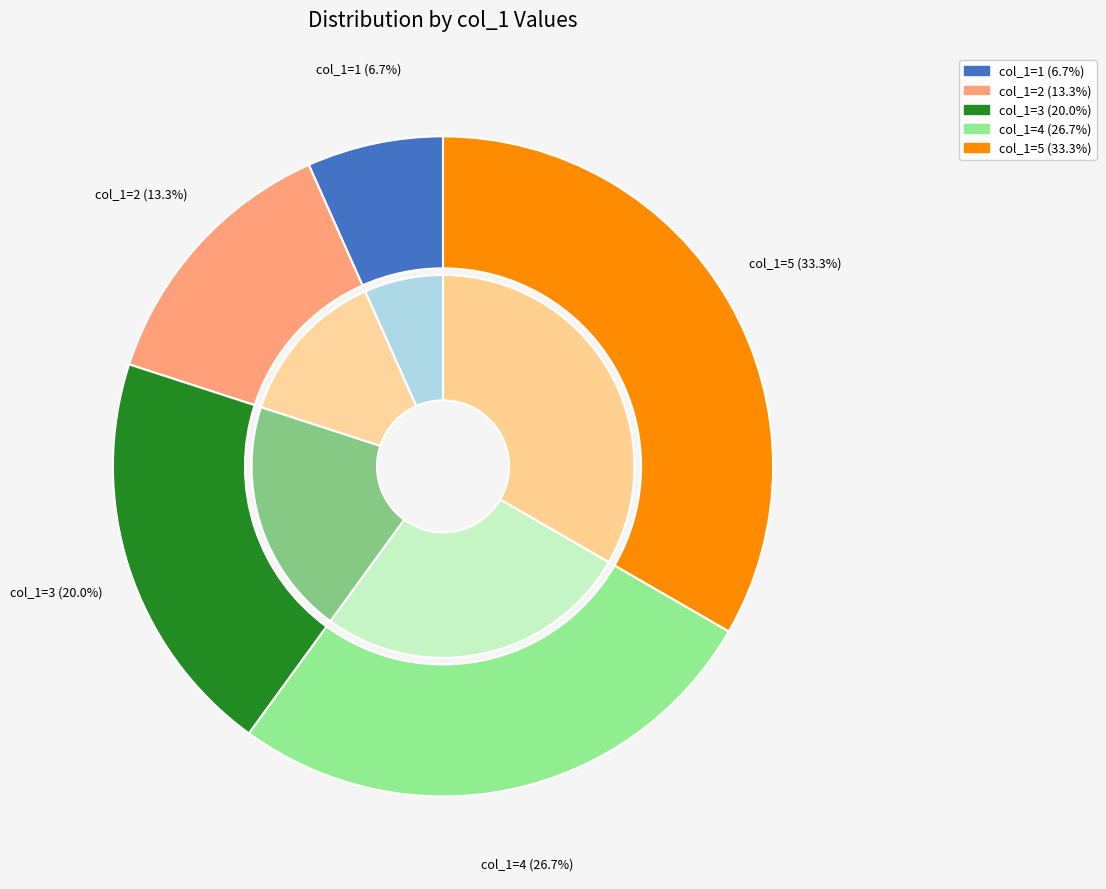

To the nearest percent, what is the combined percentage of 4 and 3?

47%